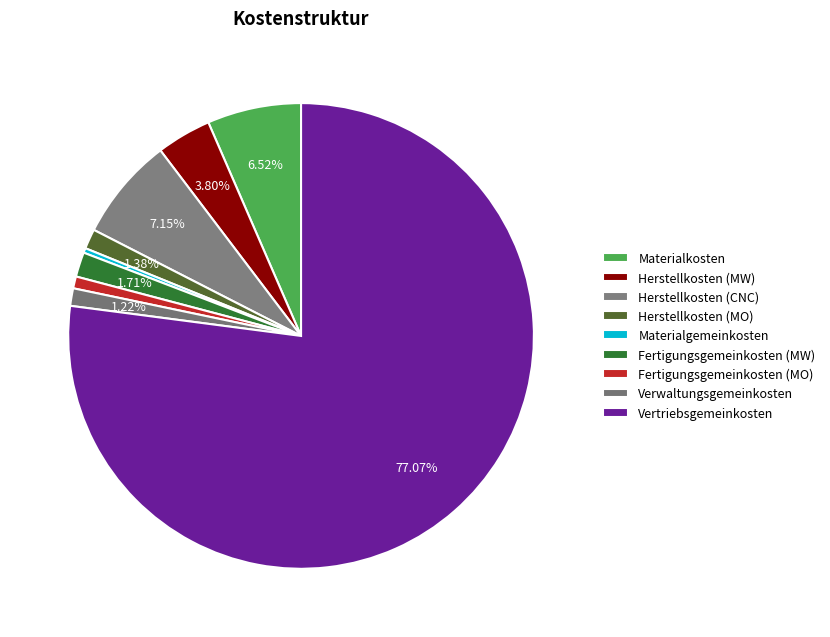

Which category has the smallest portion of the pie?

Materialgemeinkosten